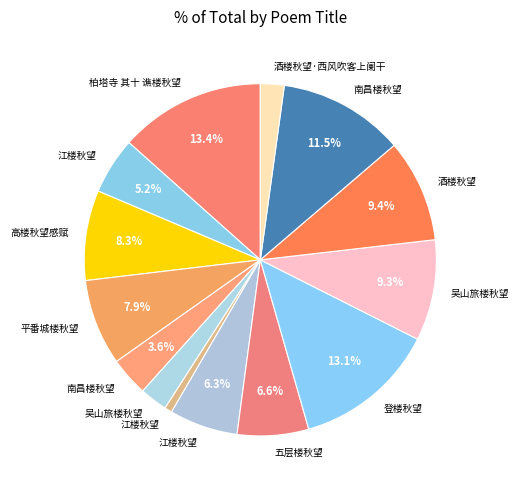

How many slices are in this pie chart?

14